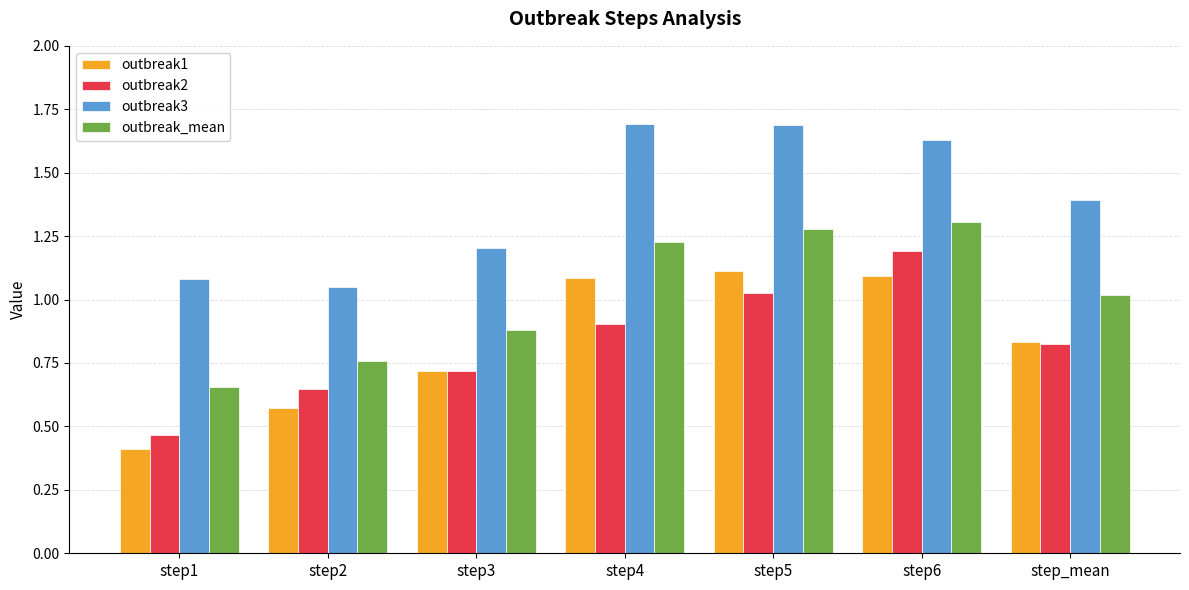

What is the sum of the outbreak2 values at step2 and step4?

1.5